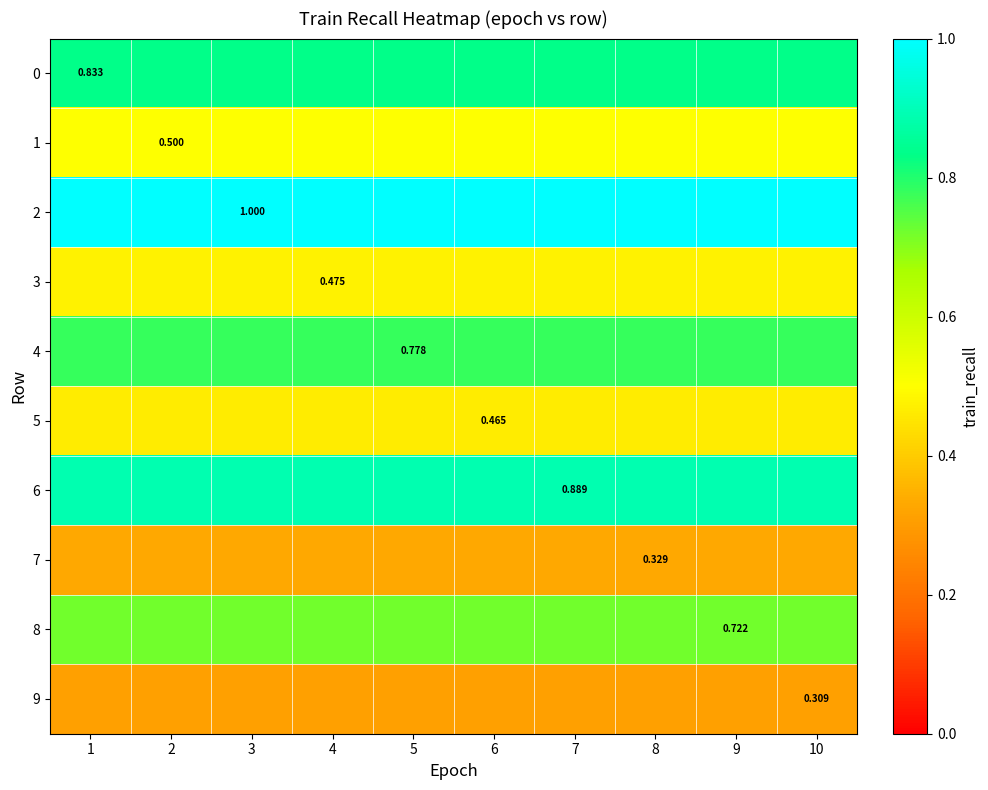

List the labels in order of 5 value, largest first.

1, 2, 3, 4, 5, 6, 7, 8, 9, 10